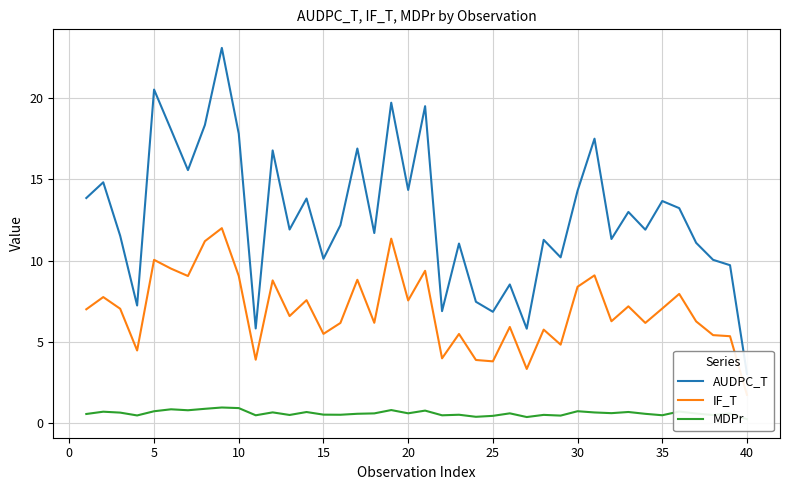

The value of IF_T at 15 is 2.8. True or false?

False